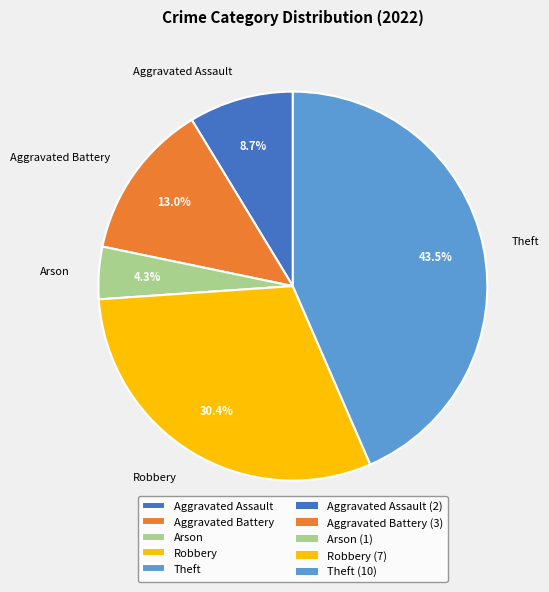

What is the smallest slice in the pie chart?

Arson